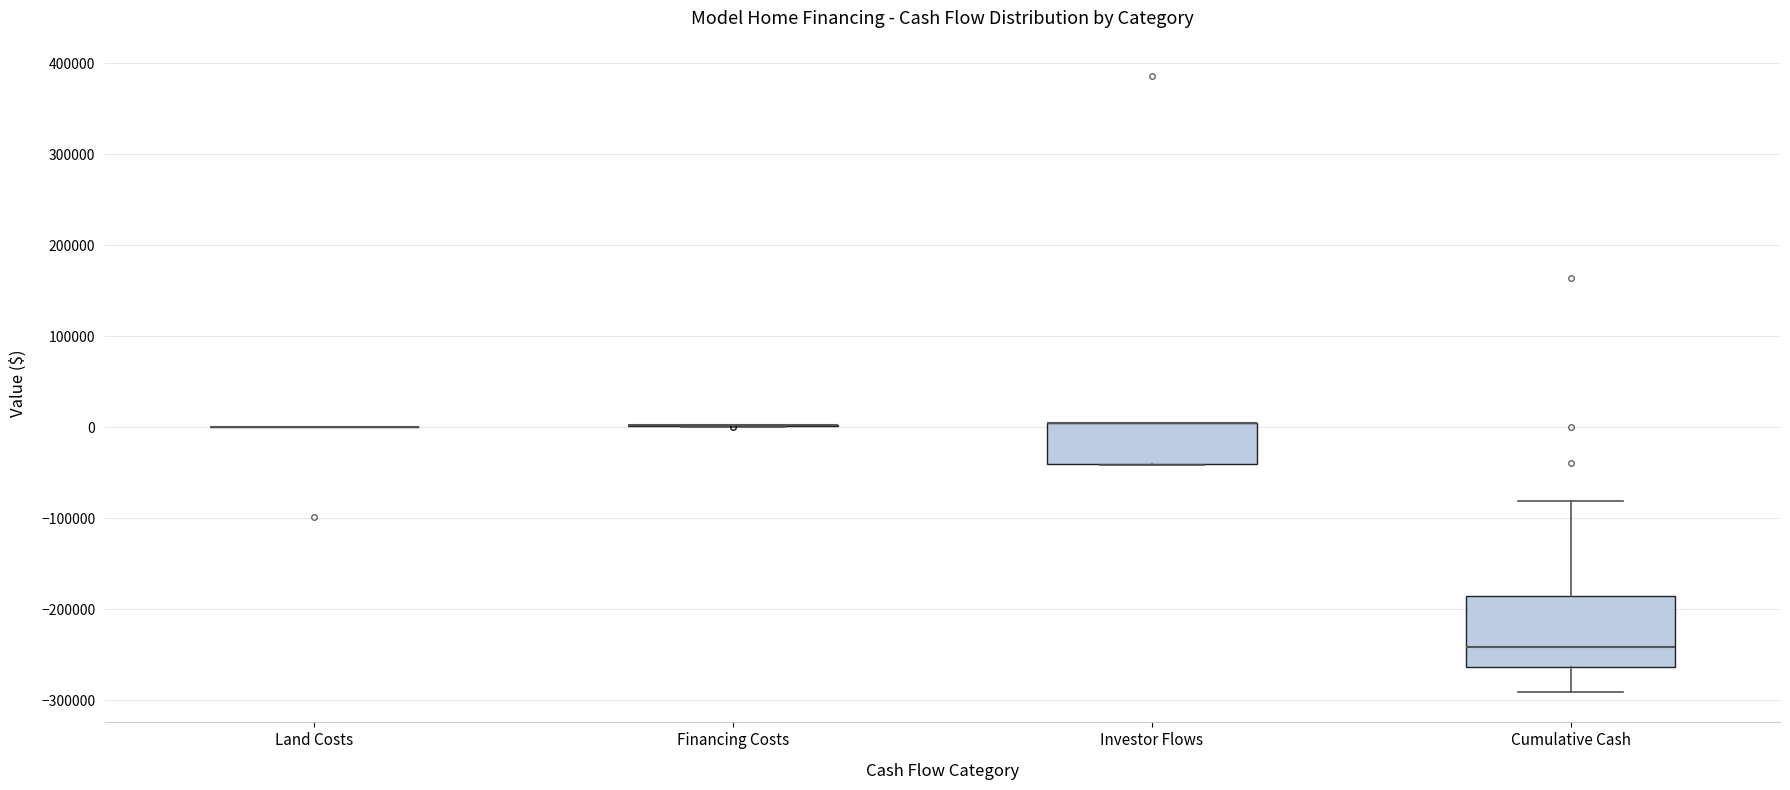

Reading left to right, transcribe this box plot: for each box, give where its median line is, the range the box spans, and where its two whiskers end, as read against the y-axis. The values are not printed on the chart, so give them approximately, as read against the axis.

Land Costs: box collapsed to a line at 0, whiskers 0 to 0
Financing Costs: box collapsed to a line at 0, whiskers 0 to 0
Investor Flows: median 0 (drawn on the box's upper edge), box -40000 to 0, whiskers -40000 to 0
Cumulative Cash: median -240000, box -260000 to -190000, whiskers -290000 to -80000